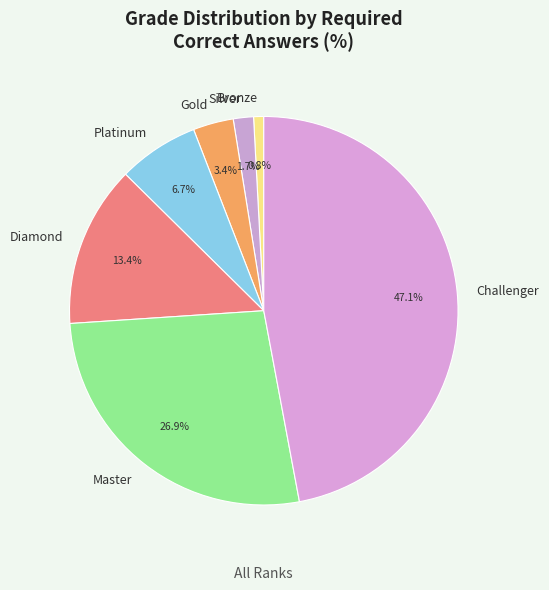

What is the ratio of the value at Silver to the value at Diamond?

0.1